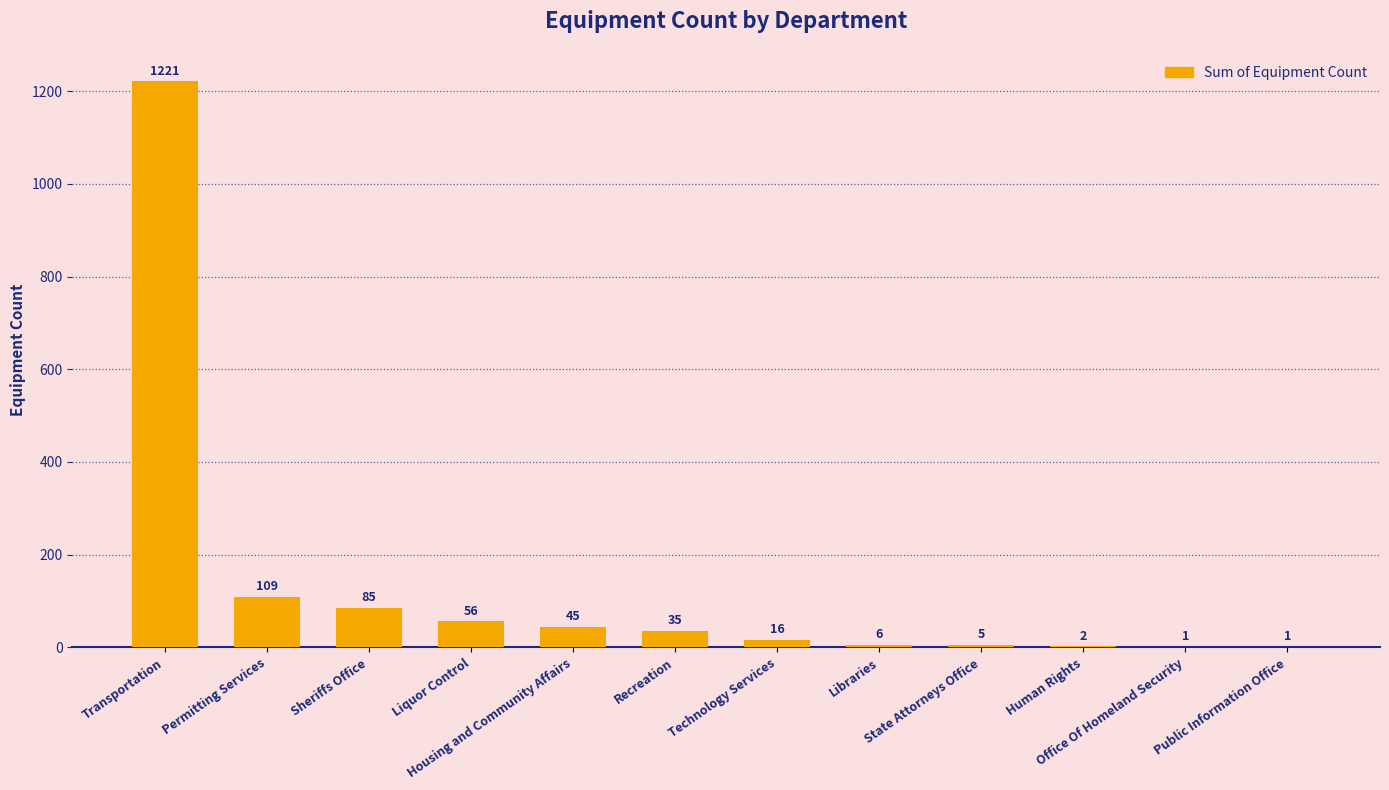

Count the number of data series in this chart.

1